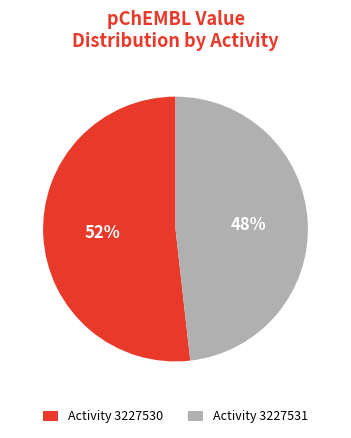

What is the smallest slice in the pie chart?

Activity 3227531